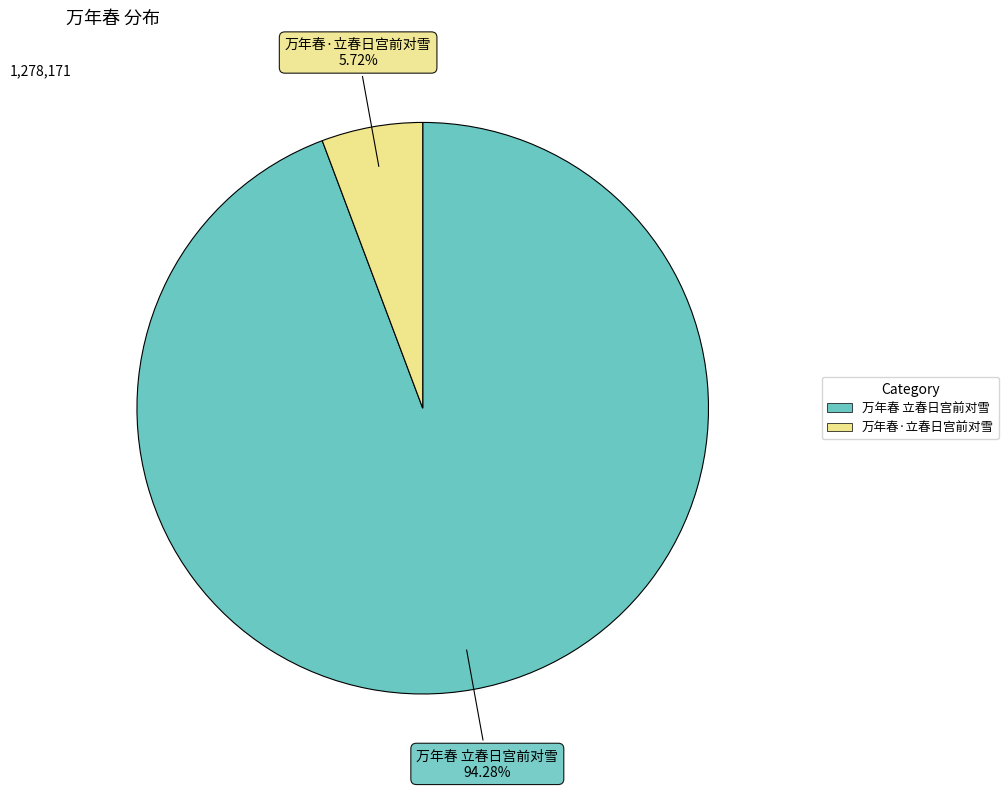

The 万年春·立春日宫前对雪 slice represents 6% of the pie. True or false?

True